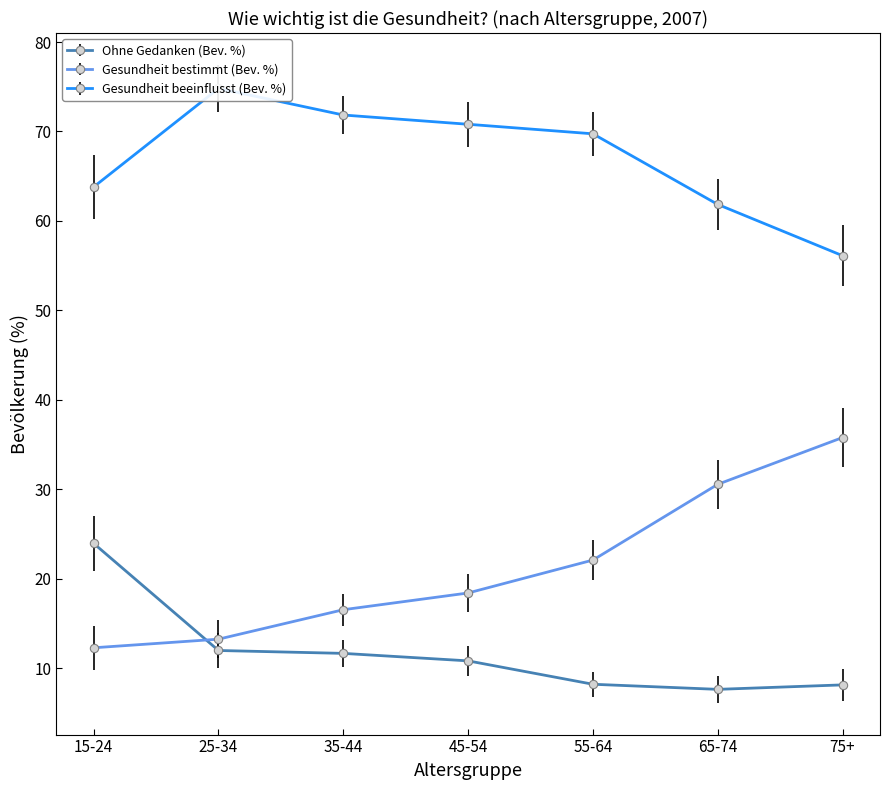

What is the maximum value shown in the chart?

74.8